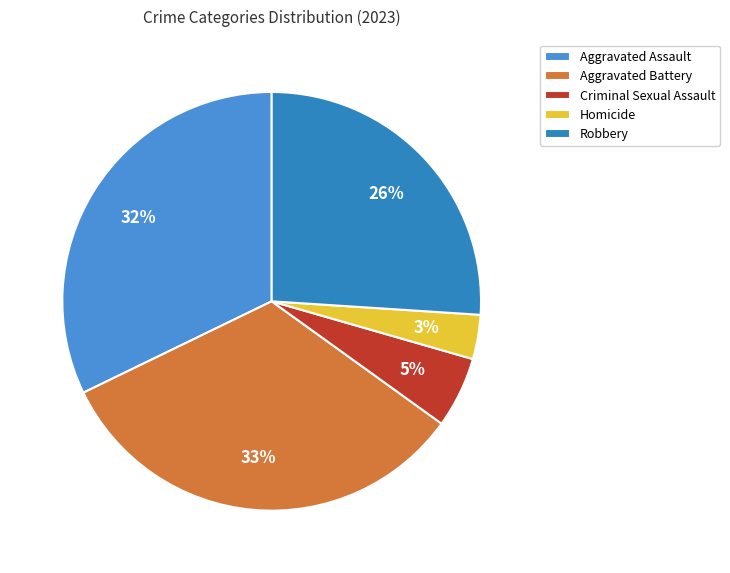

The Homicide slice represents 1% of the pie. True or false?

False